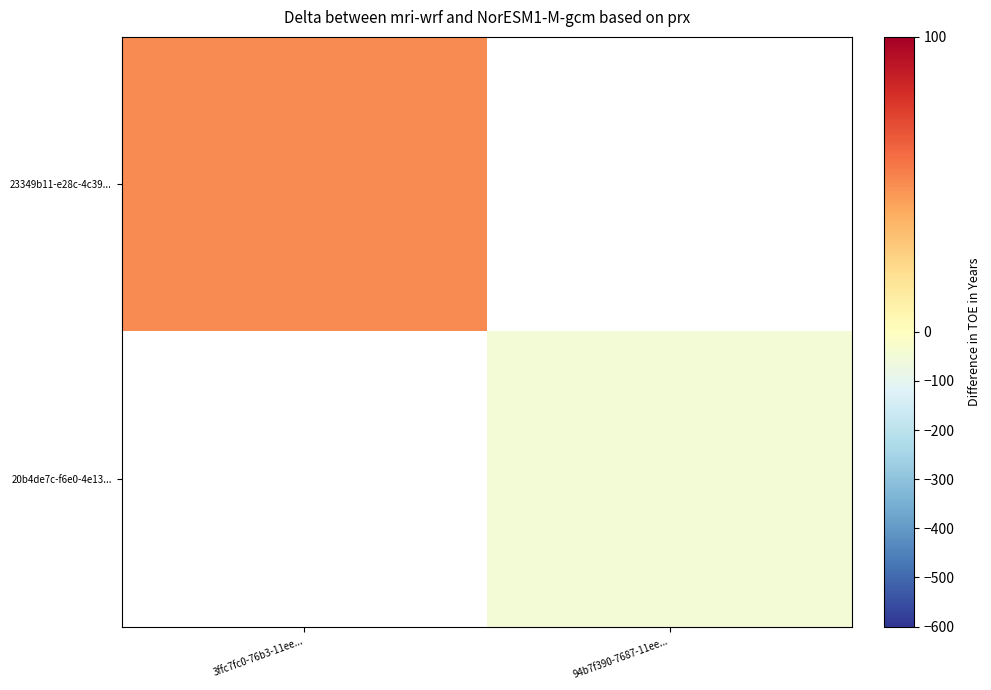

True or false: 20b4de7c-f6e0-4e13... has a value of -34.9 at 94b7f390-7687-11ee....

False